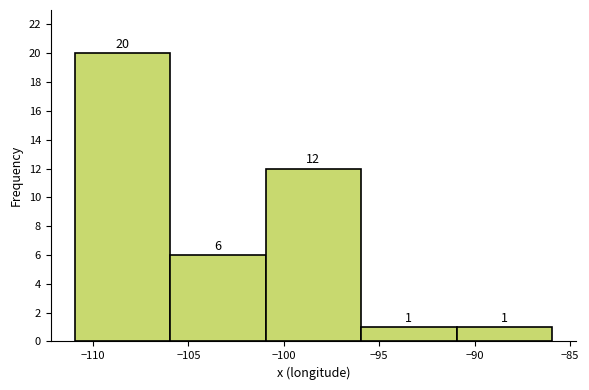

Reading left to right, list every bar in this chart as the range it spans on the x-axis followed by its height. The bar edges are not printed on the chart, so give them approximately, as read against the axis.

-111 to -106: 20
-106 to -101: 6
-101 to -96: 12
-96 to -91: 1
-91 to -86: 1